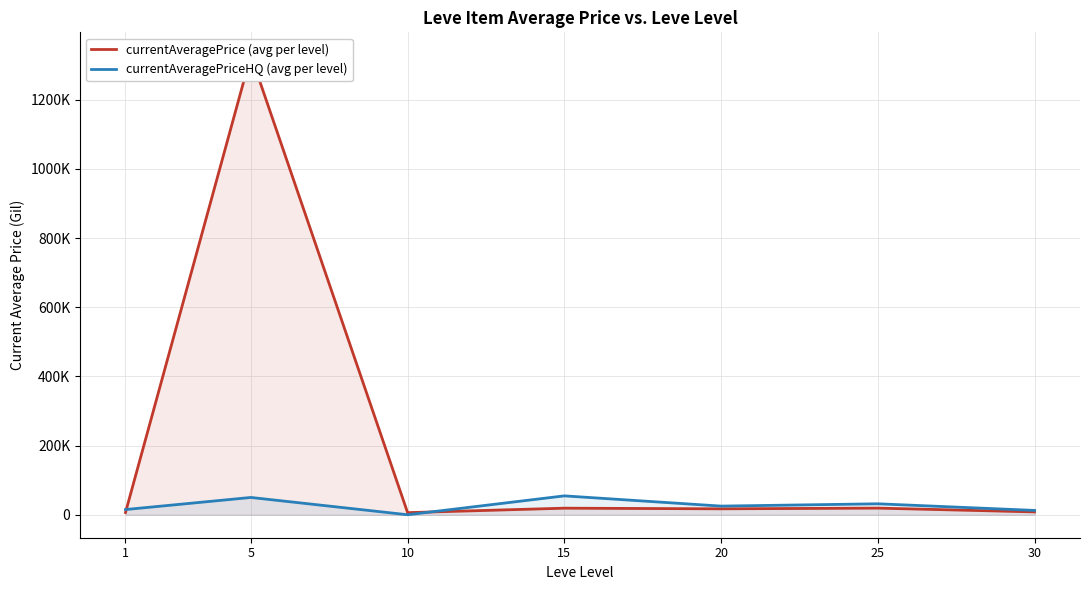

Does the chart display data point markers on the line(s)?

No